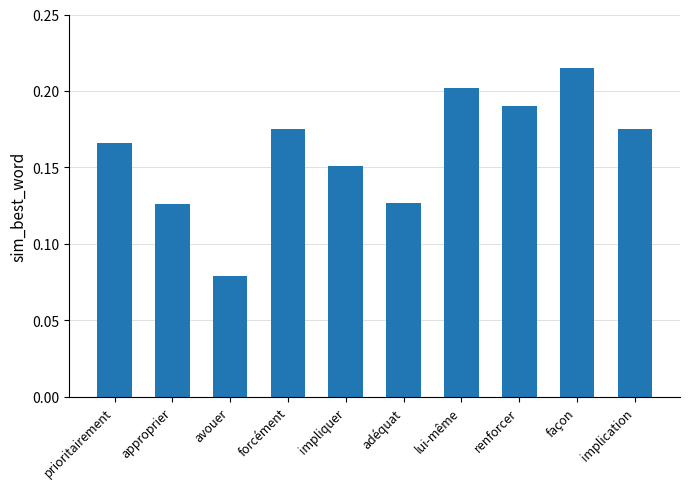

At which label is the value closest to 0?

avouer